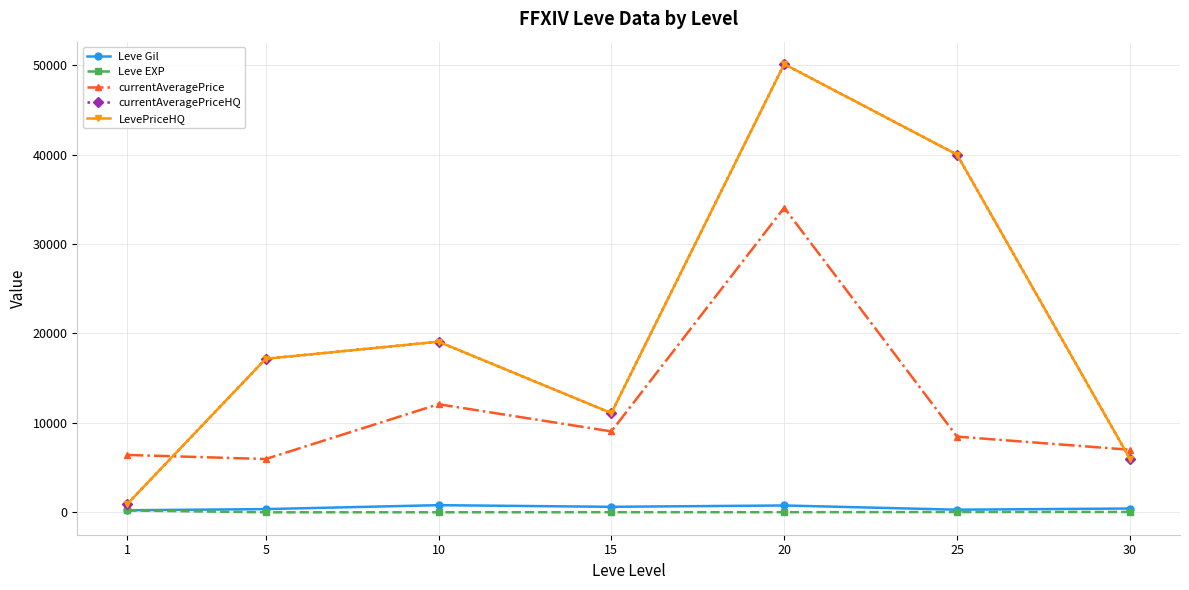

Between 10 and 5, which is larger?

10